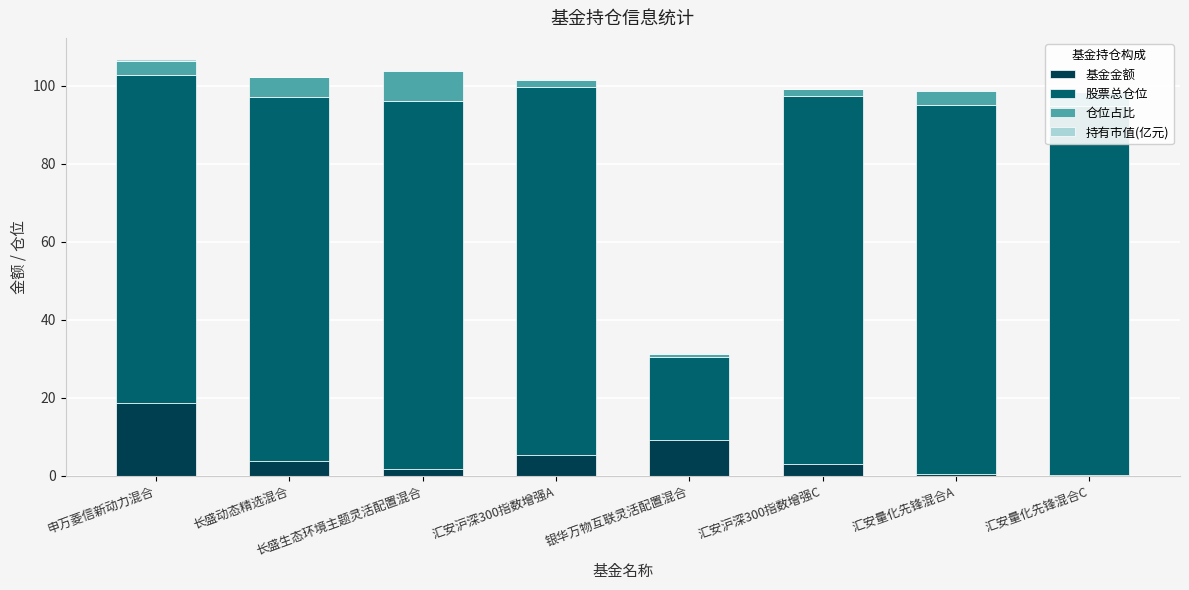

How many values in the 基金金额 series exceed 3?

5